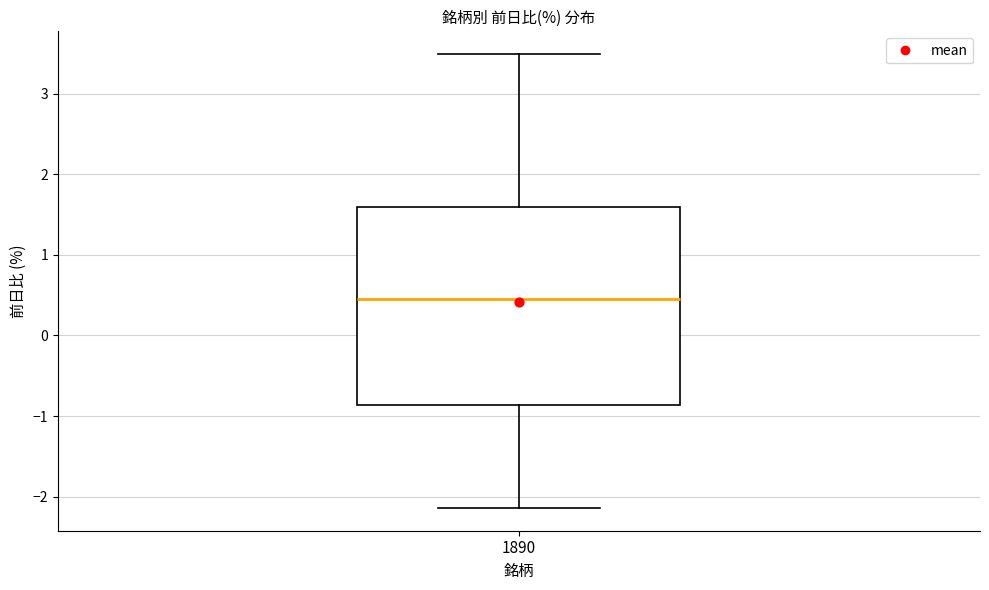

Read this box plot against the y-axis: the position of the median line, the range covered by the box, and the ends of both whiskers. The values are not printed on the chart, so give them approximately, as read against the axis.

median 0.5, box -0.9 to 1.6, whiskers -2.1 to 3.5